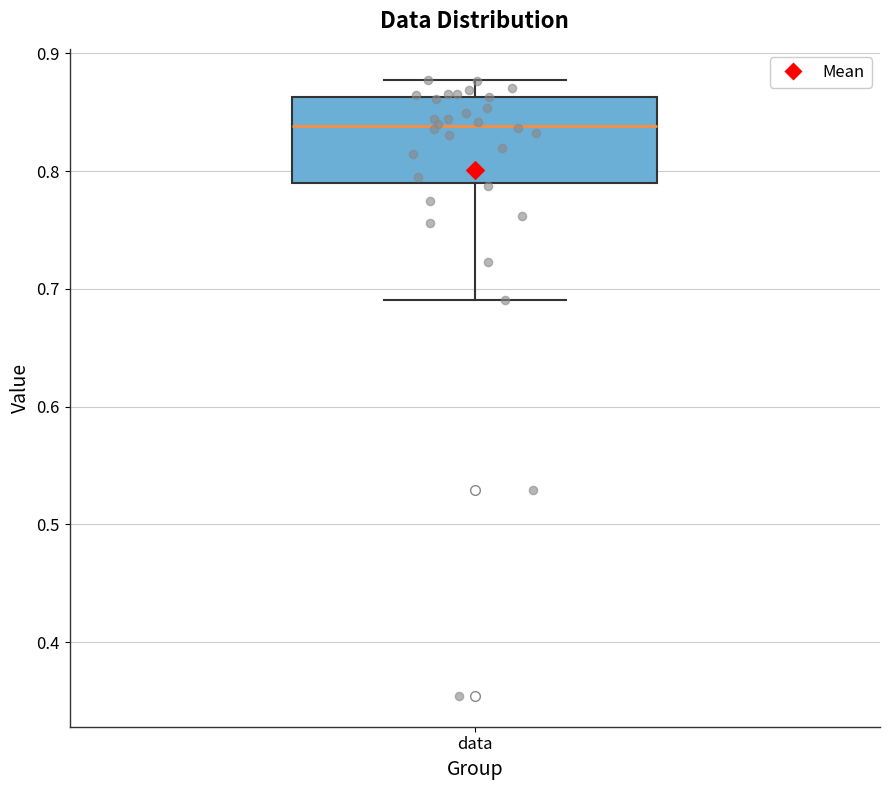

Read this box plot against the y-axis: the position of the median line, the range covered by the box, and the ends of both whiskers. The values are not printed on the chart, so give them approximately, as read against the axis.

median 0.84, box 0.79 to 0.86, whiskers 0.69 to 0.88